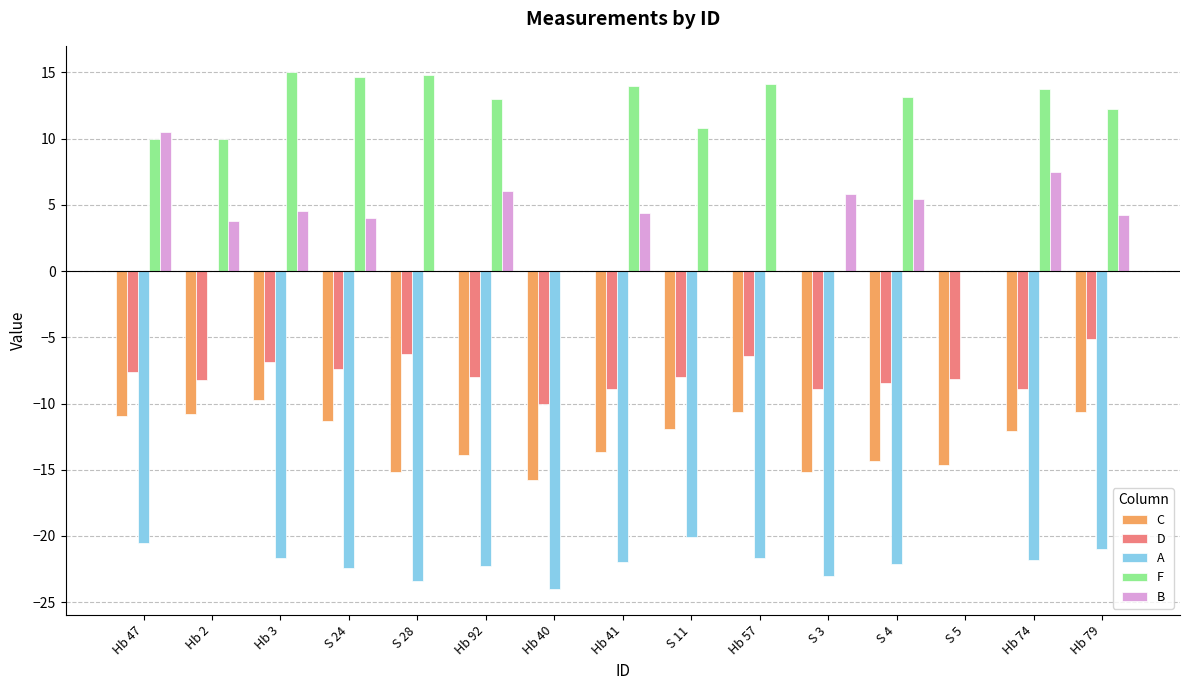

What is the sum of all C values?

-190.7